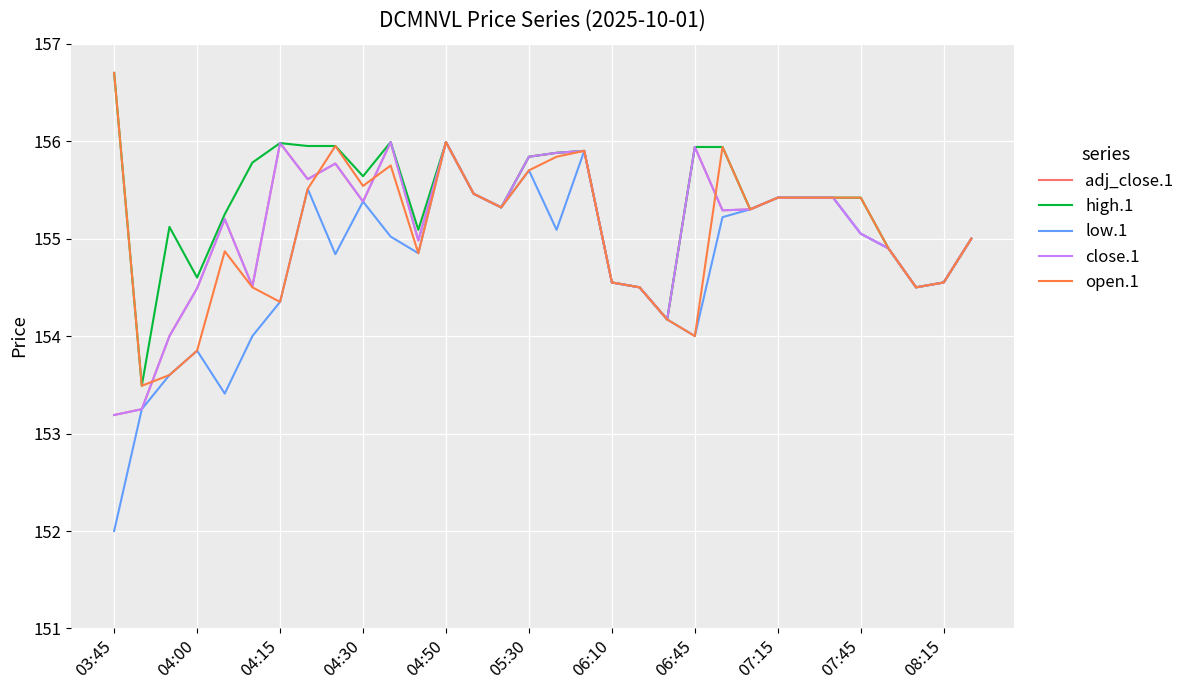

Is this an area chart (filled region under the line)?

No